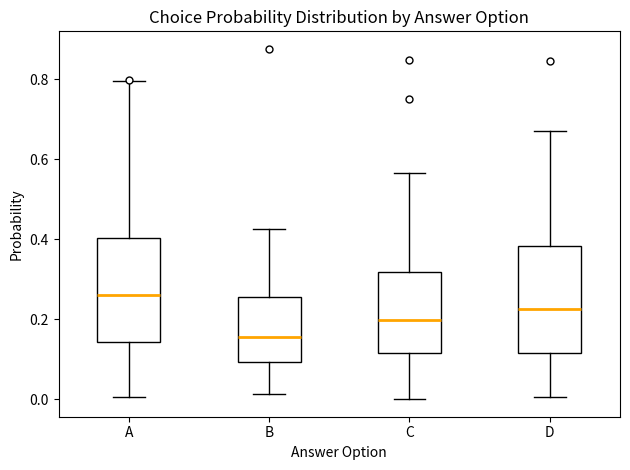

Which box's median line is the highest?

A